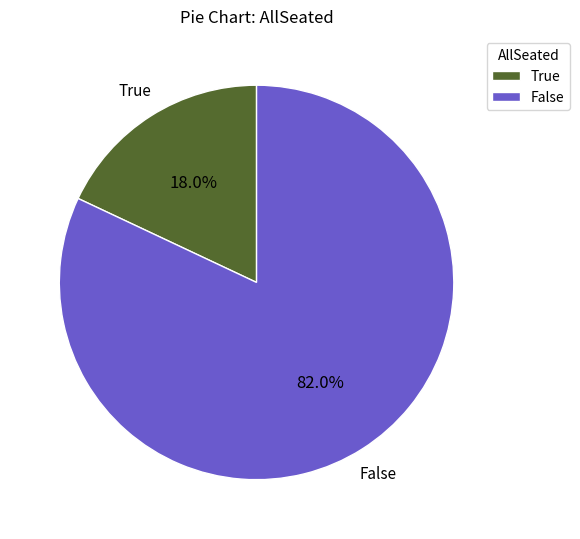

Is there any slice that represents more than half of the pie?

Yes